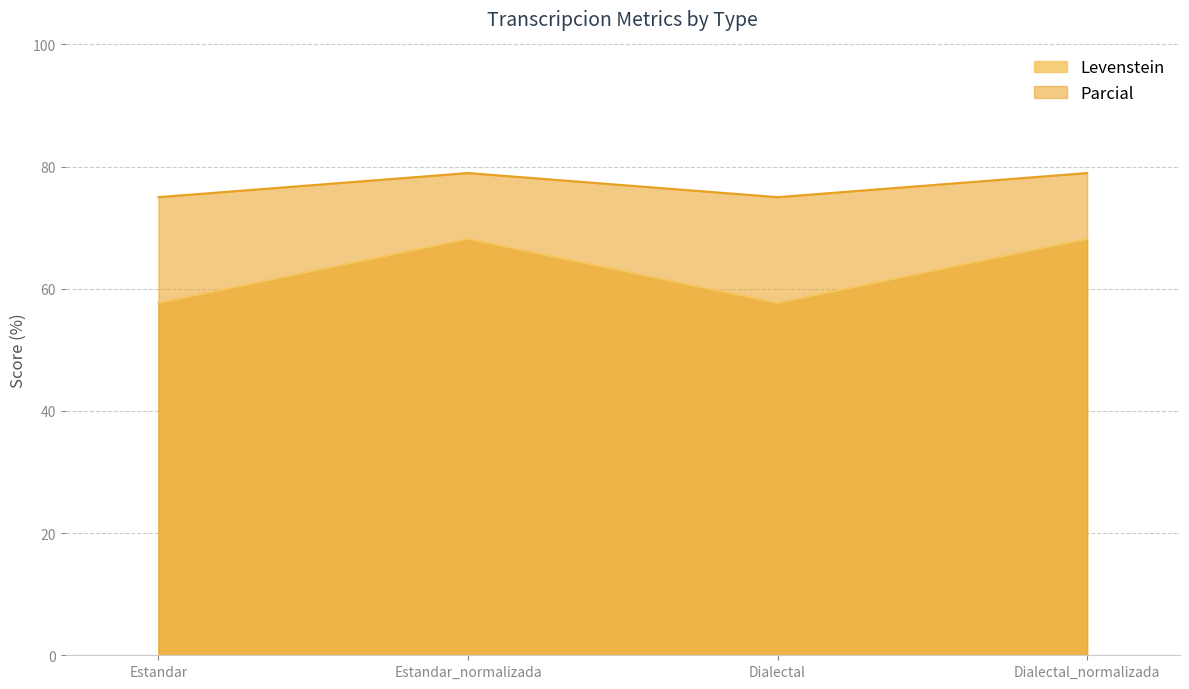

The Levenstein series shows 57.7 at Dialectal. True or false?

True